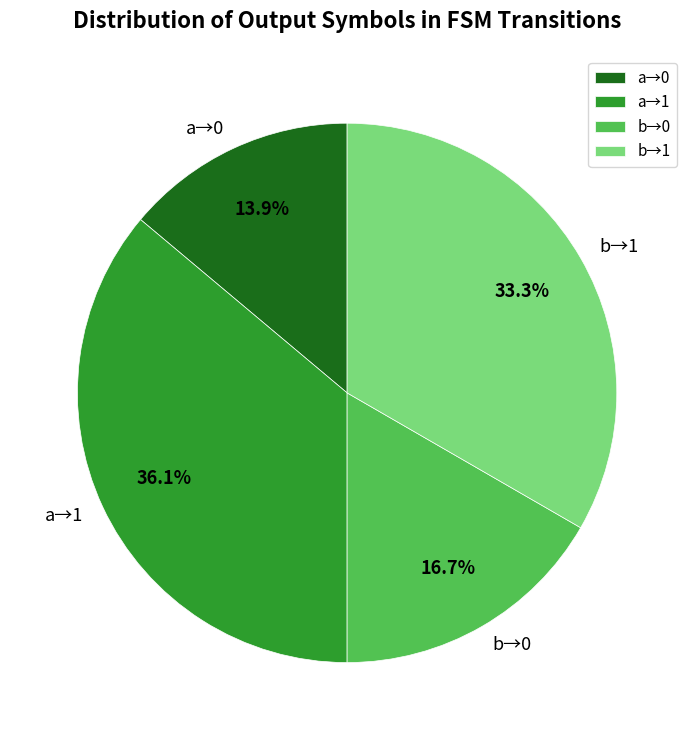

How many segments does this pie chart have?

4